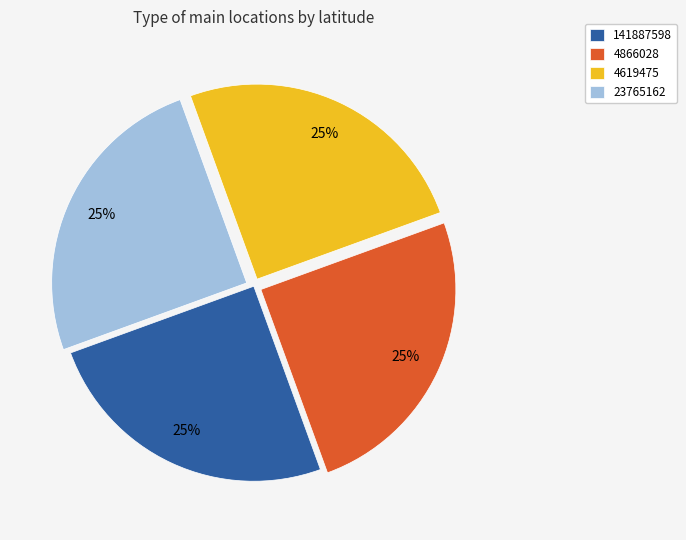

The 4866028 slice represents 25% of the pie. True or false?

True